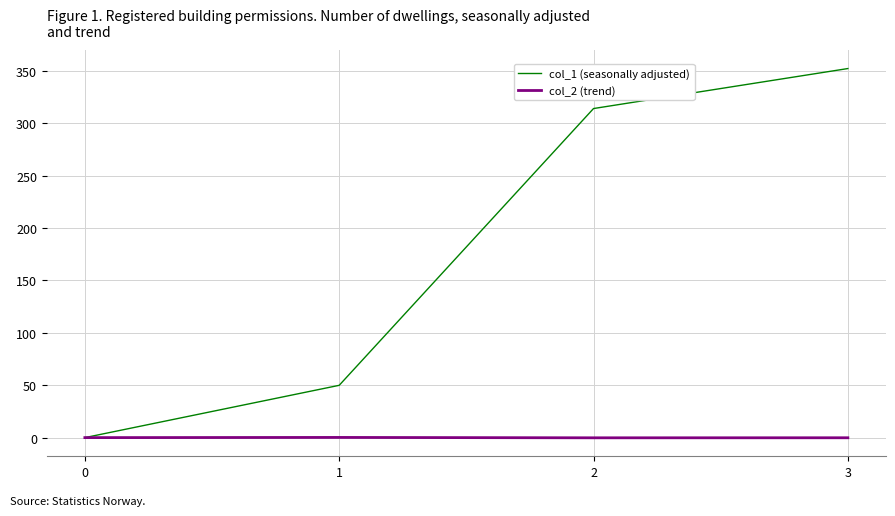

What value does the col_2 (trend) series have at 1?

0.2